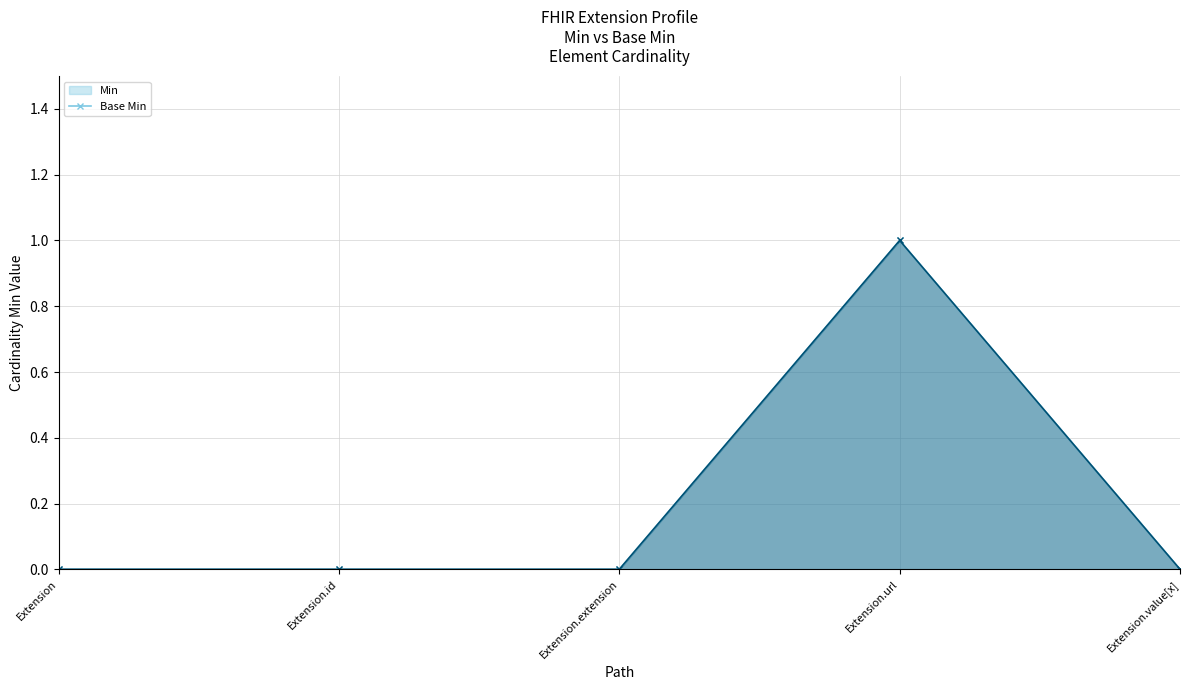

How many distinct data groups are displayed?

2